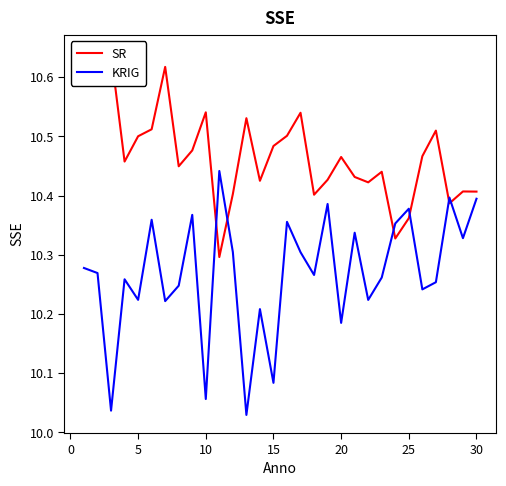

Reading right to left, what are all the values shown in this chart?

SR: 10.4	10.4	10.4	10.5	10.5	10.4	10.3	10.4	10.4	10.4	10.5	10.4	10.4	10.5	10.5	10.5	10.4	10.5	10.4	10.3	10.5	10.5	10.4	10.6	10.5	10.5	10.5	10.6	10.6	10.6
KRIG: 10.4	10.3	10.4	10.3	10.2	10.4	10.4	10.3	10.2	10.3	10.2	10.4	10.3	10.3	10.4	10.1	10.2	10.0	10.3	10.4	10.1	10.4	10.2	10.2	10.4	10.2	10.3	10.0	10.3	10.3